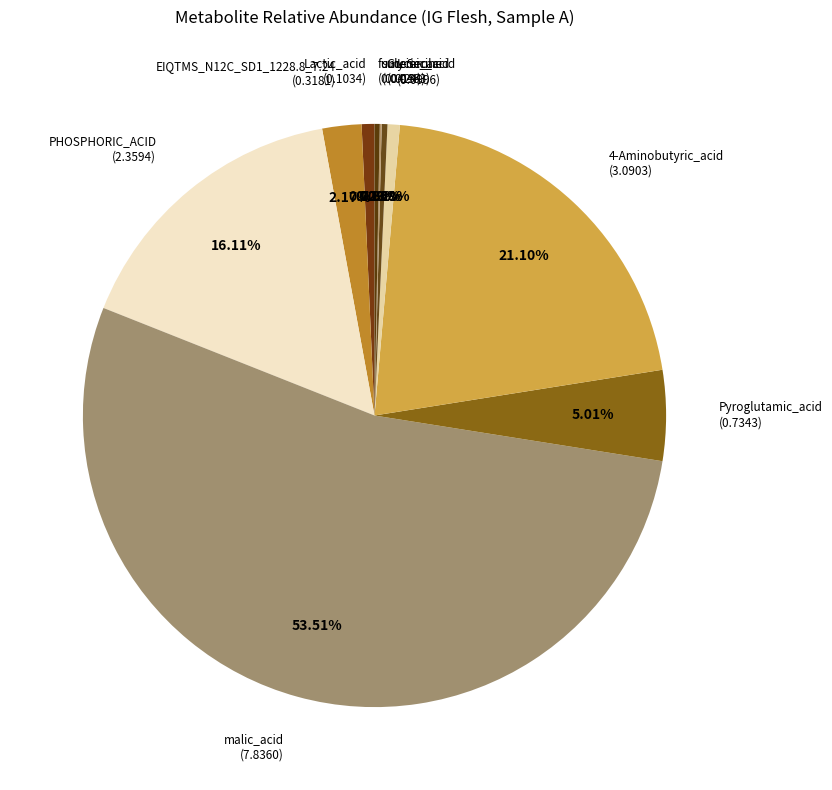

To the nearest percent, what is the combined percentage of L-Serine and 4-Aminobutyric_acid?

22%